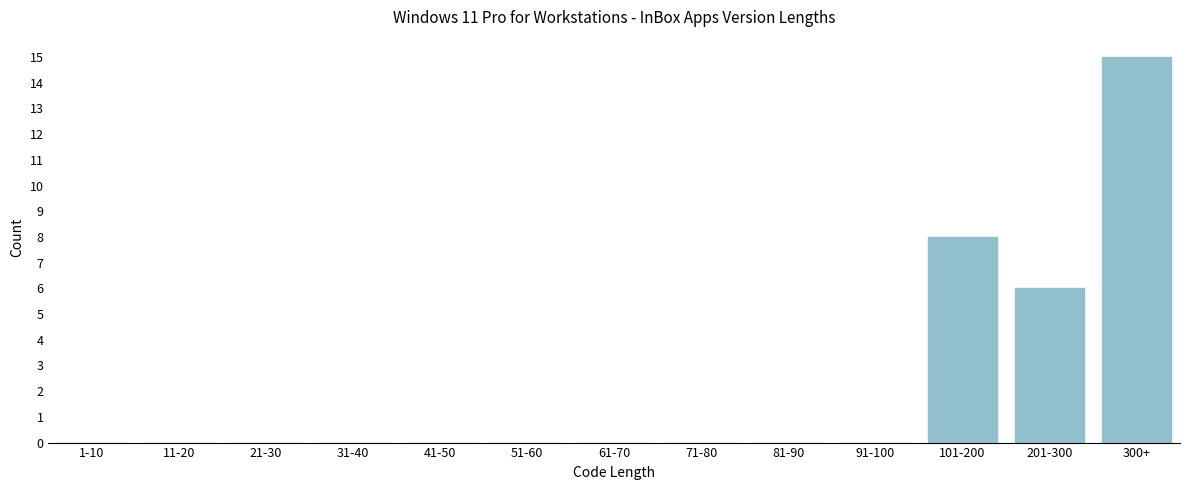

Reading right to left, what are all the values shown in this chart?

300+=15	201-300=6	101-200=8	91-100=0	81-90=0	71-80=0	61-70=0	51-60=0	41-50=0	31-40=0	21-30=0	11-20=0	1-10=0